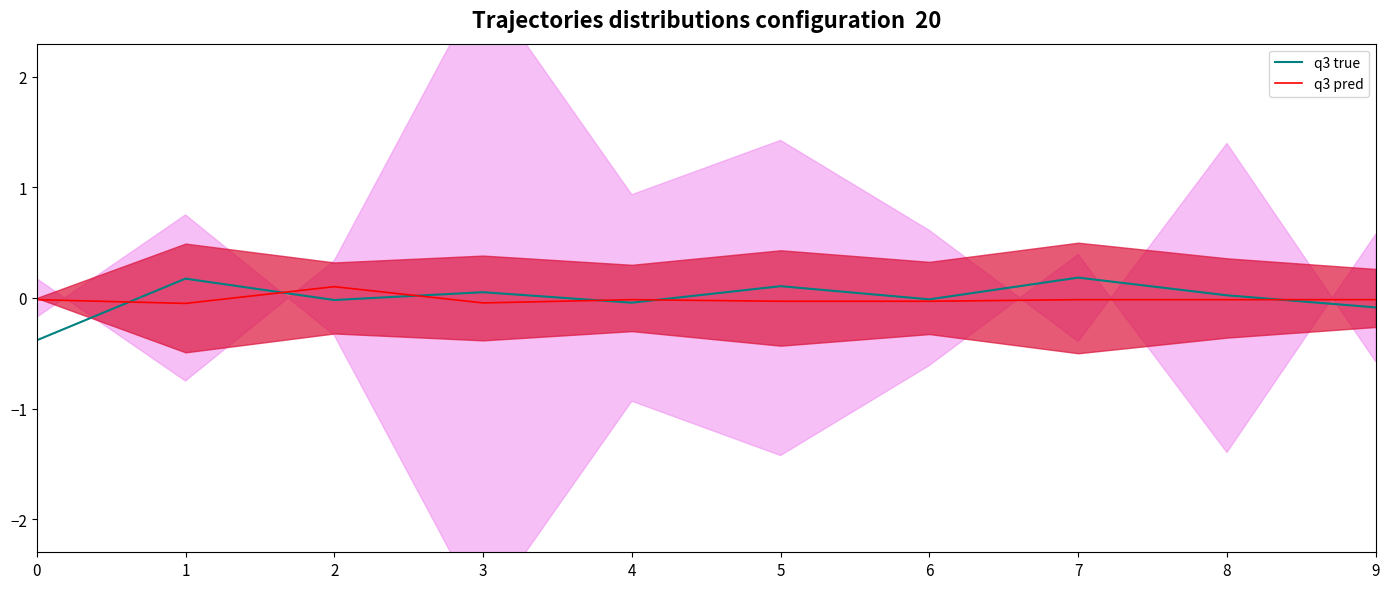

How many negative values does the q3 true series have?

5